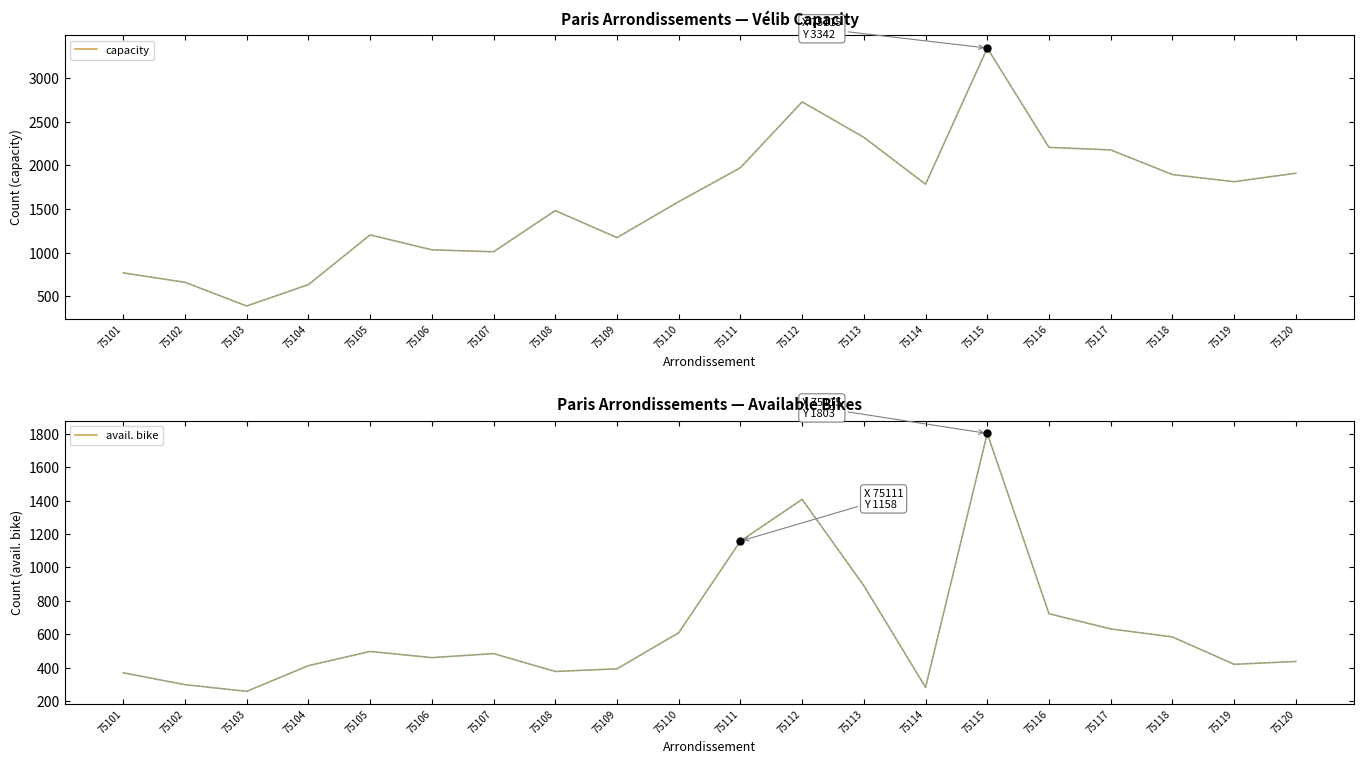

Which series has the largest range (max minus min)?

capacity